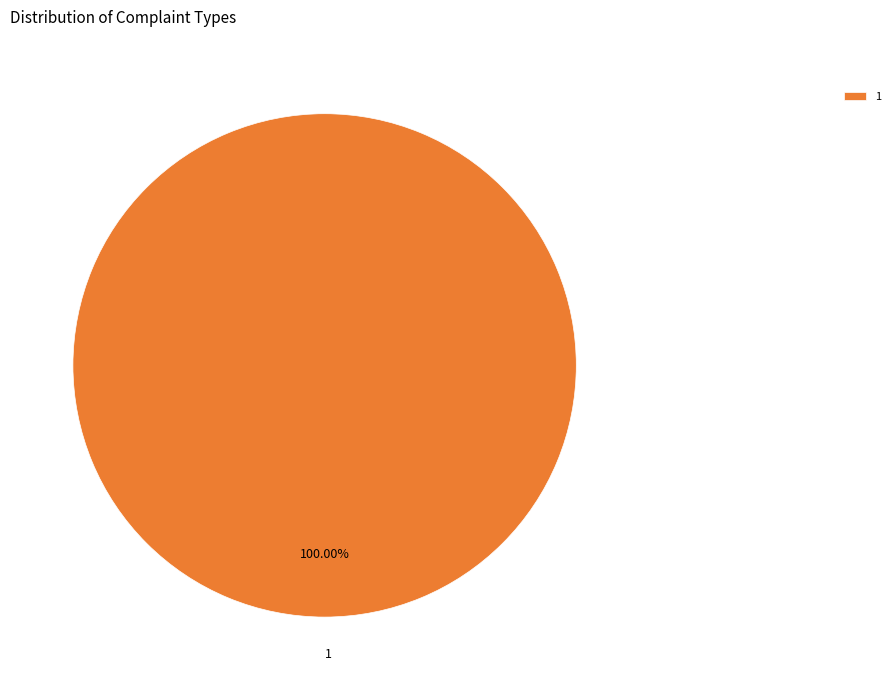

Rank the categories by value from lowest to highest.

1